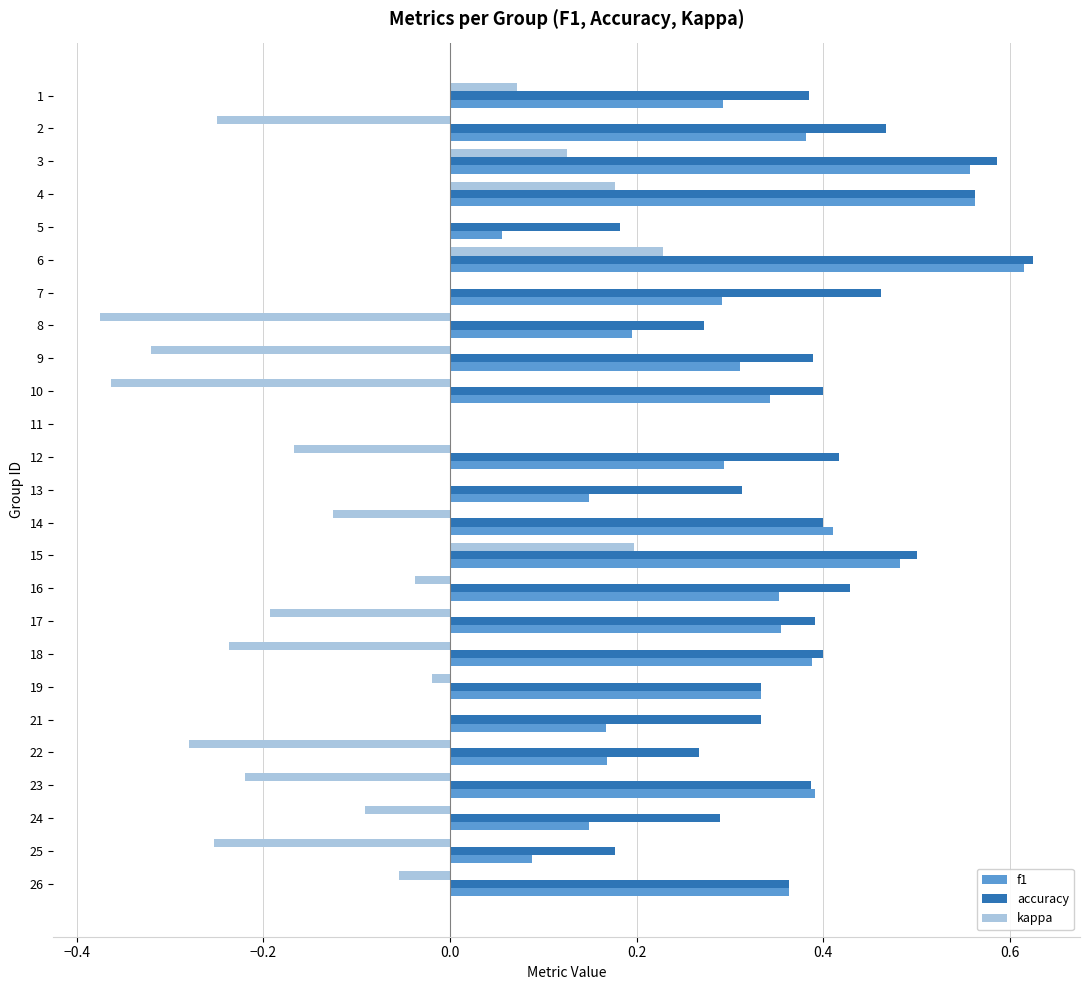

What is the sum of all f1 values?

7.7